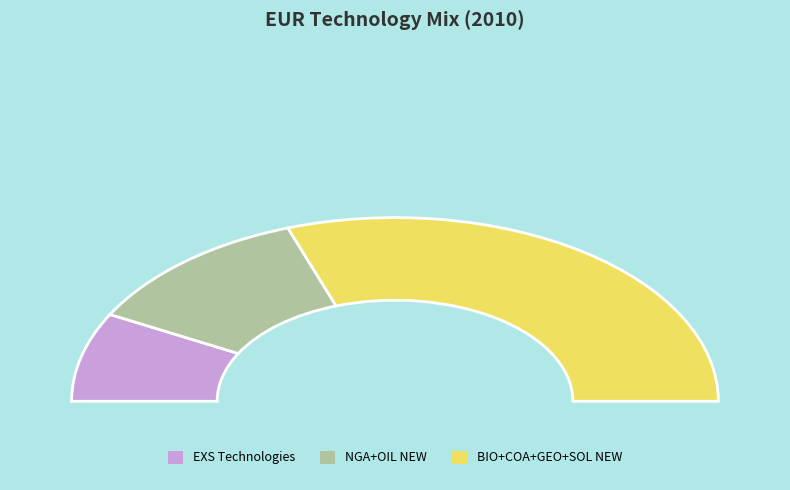

Combined, do HET_SOL_EXS and HET_SOL_NEW account for over 50%?

No